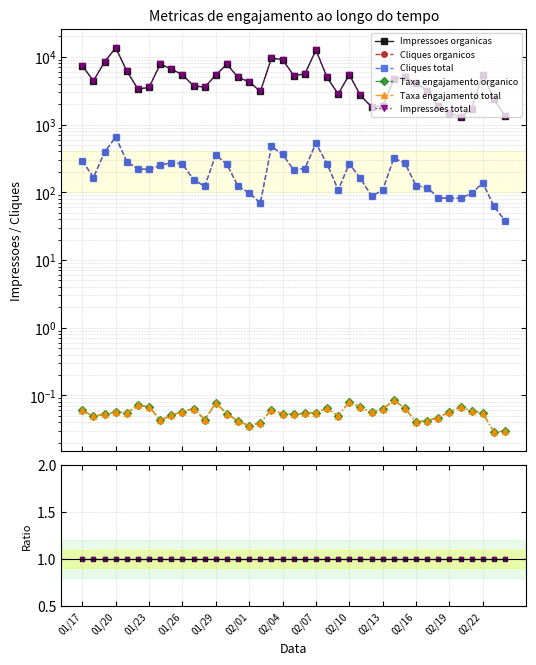

Rank the series at 02/10 from lowest to highest value.

Taxa engajamento organico, Taxa engajamento total, Cliques organicos, Cliques total, Impressoes organicas, Impressoes total